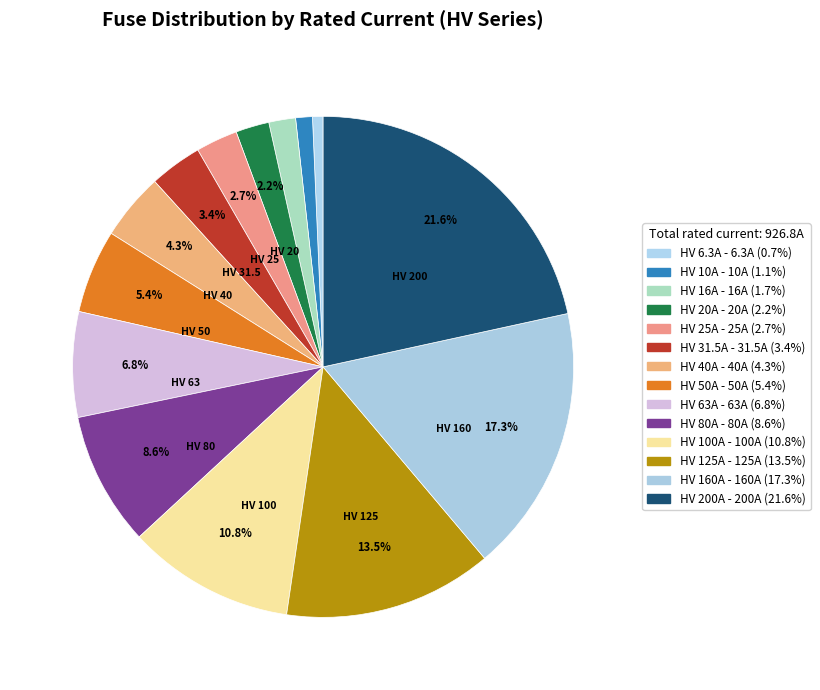

Count the number of slices in the pie.

14